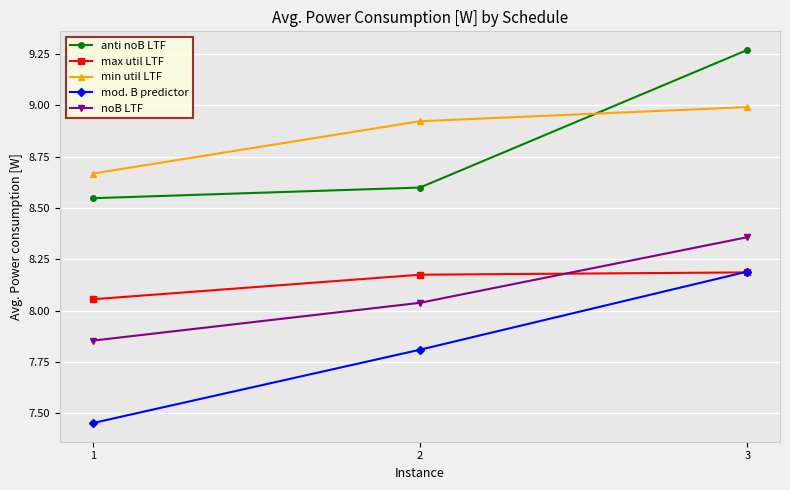

Is this an area chart (filled region under the line)?

No